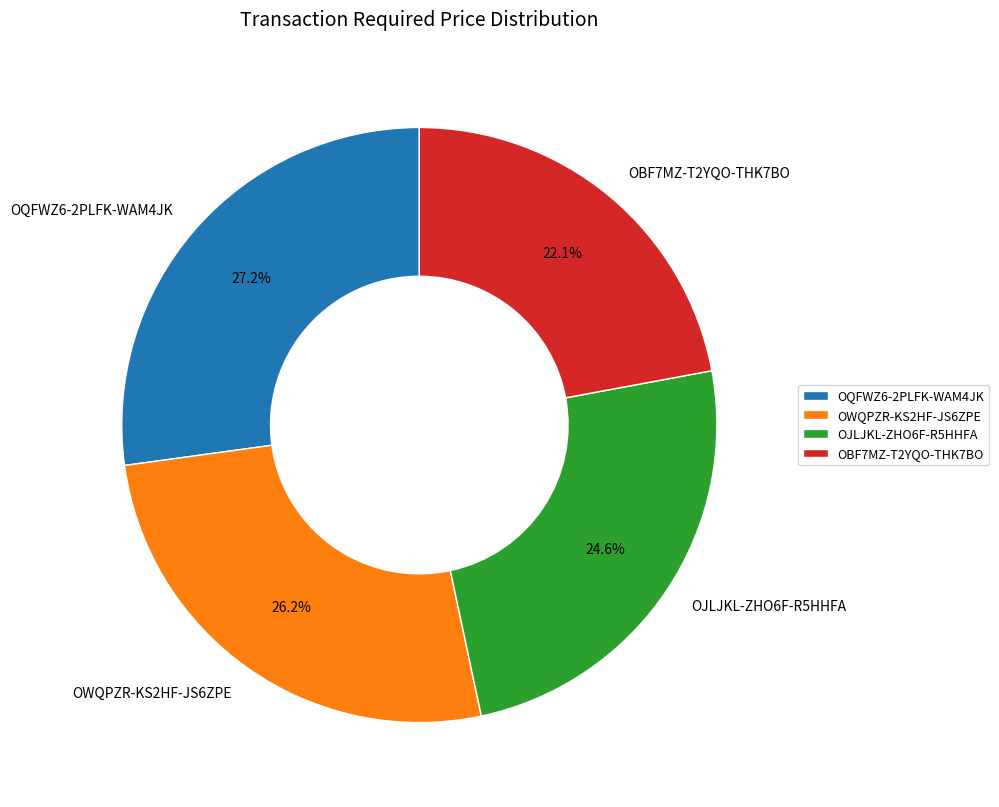

How many slices are in this pie chart?

4